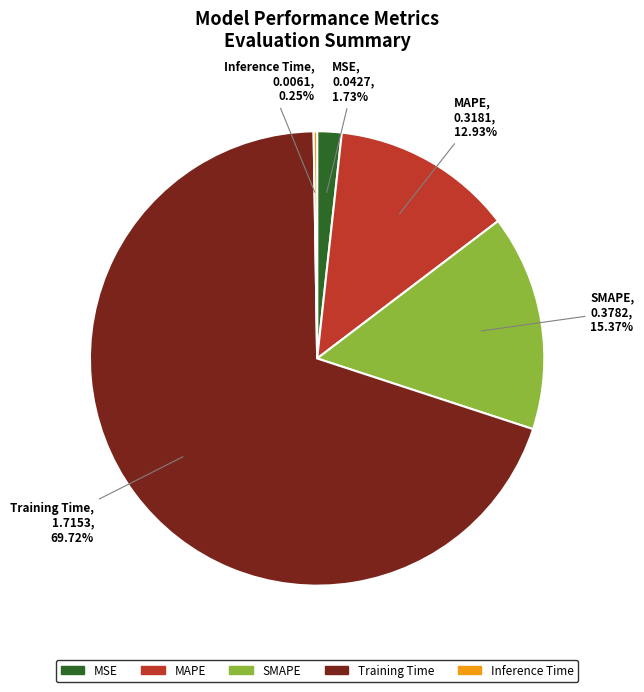

To the nearest percent, what is the average slice percentage?

20%